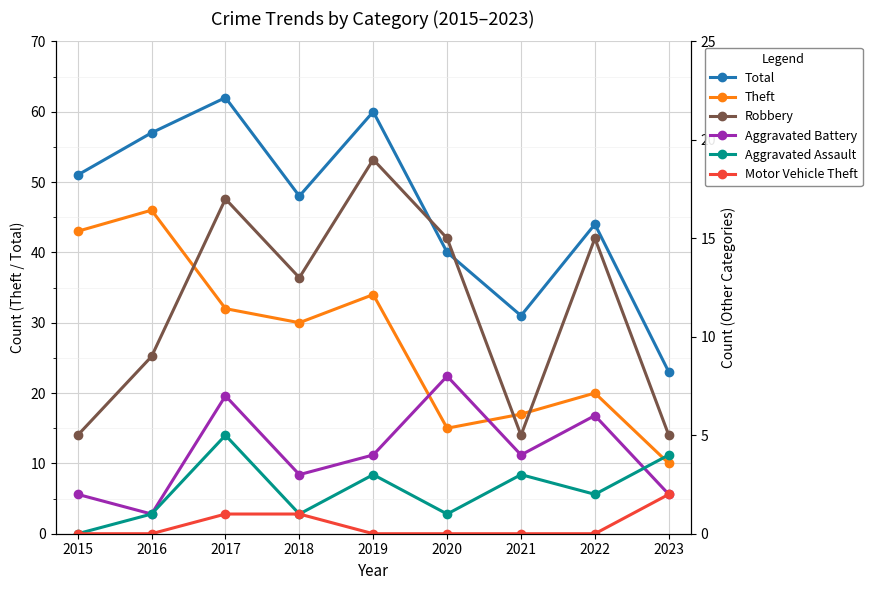

Which series changed the most between 2019 and 2022?

Total